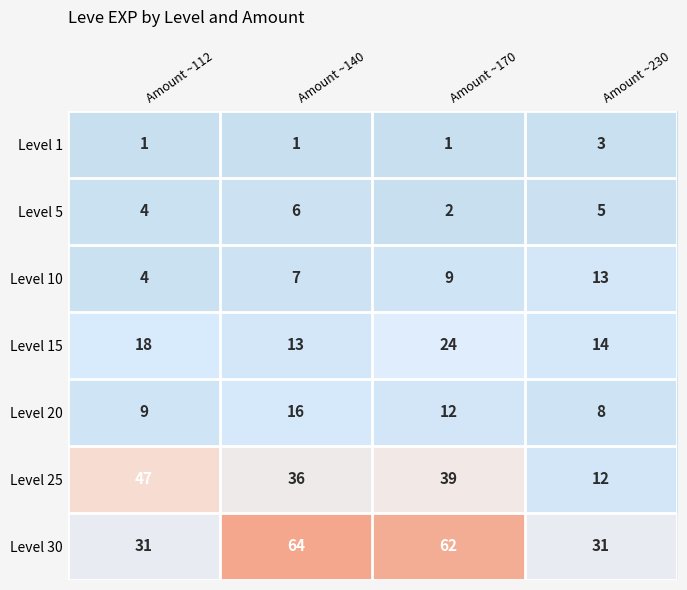

Rank the series by their maximum value, from lowest to highest.

Level 1, Level 5, Level 10, Level 20, Level 15, Level 25, Level 30